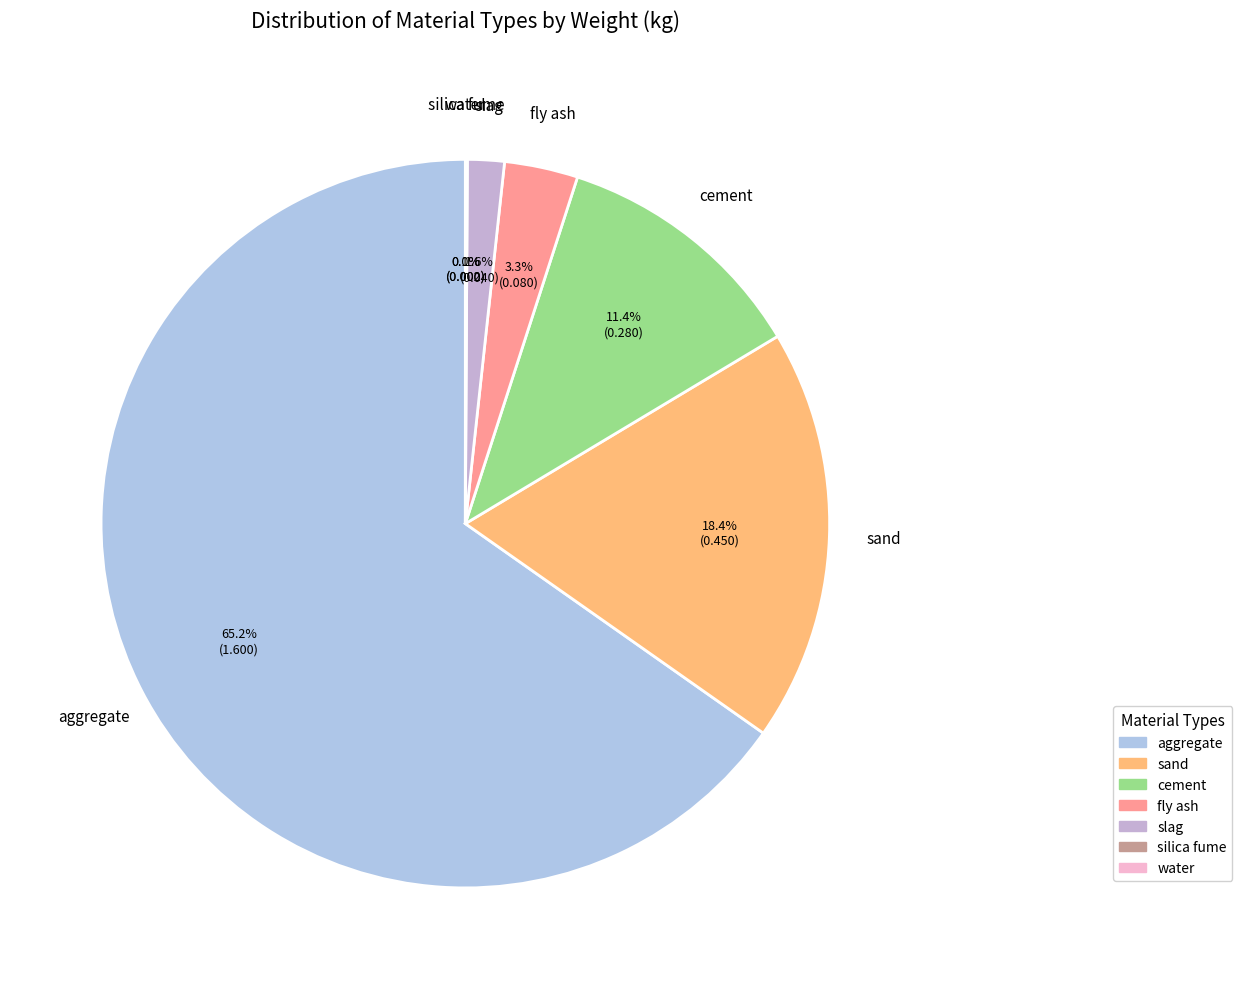

What portion of the pie excludes sand?

81.6%